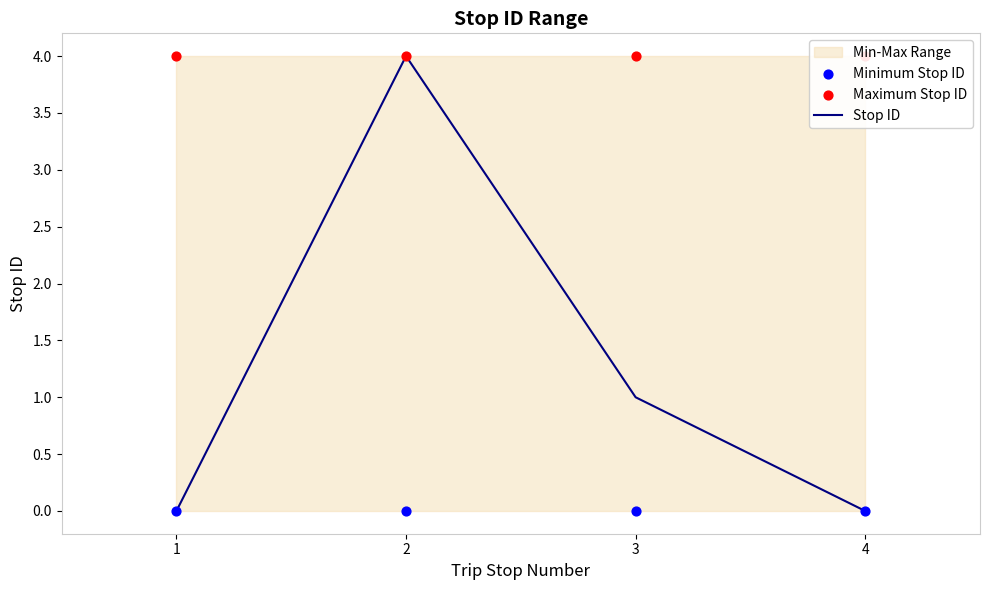

Which series has the largest total across all categories?

Maximum Stop ID